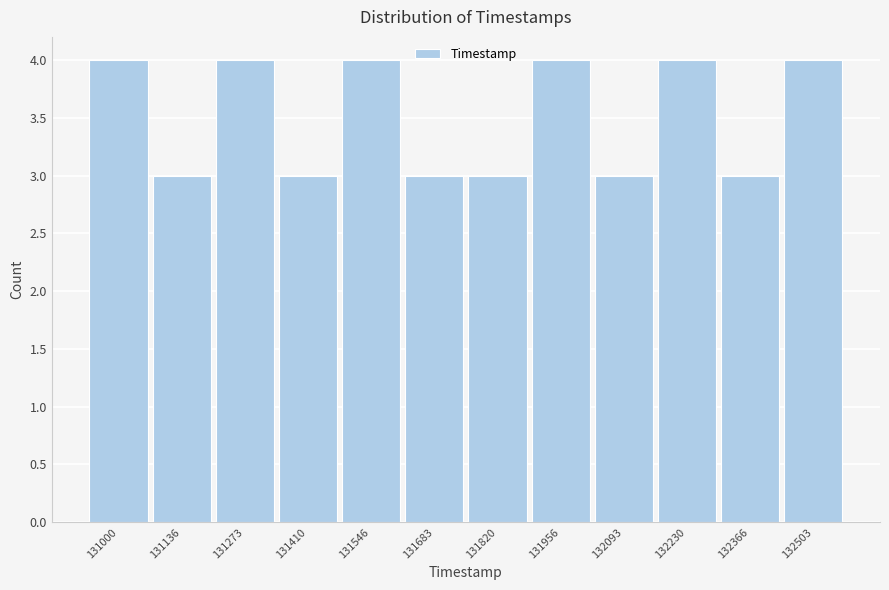

Reading left to right, what are all the values shown in this chart?

4	3	4	3	4	3	3	4	3	4	3	4